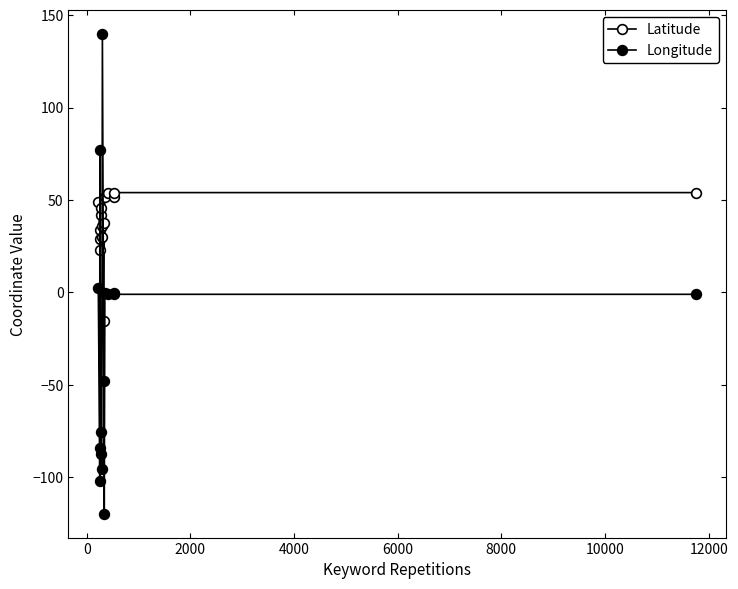

How many negative values does the Latitude series have?

1